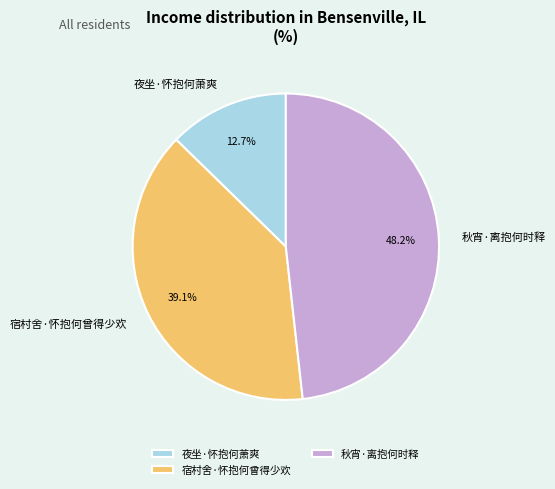

To the nearest percent, what percentage of the pie is 秋宵·离抱何时释?

48%